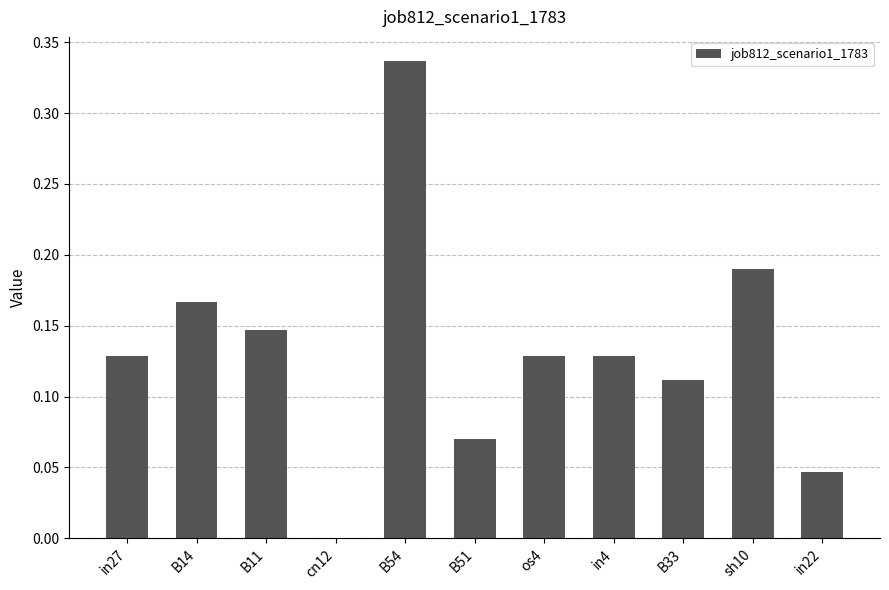

Where is the data nearest to the value 0?

cn12